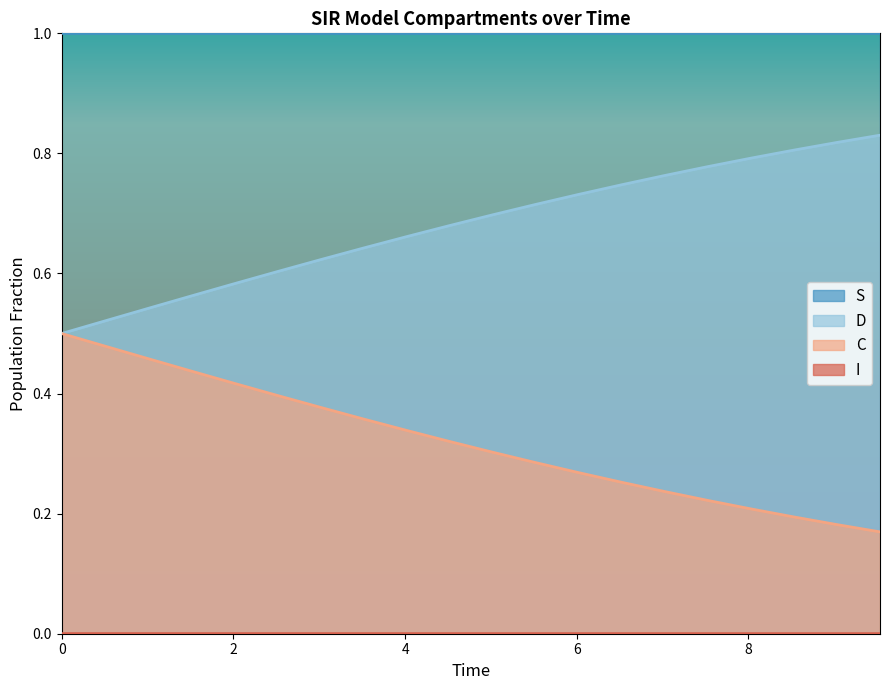

Which series has the largest total across all categories?

S